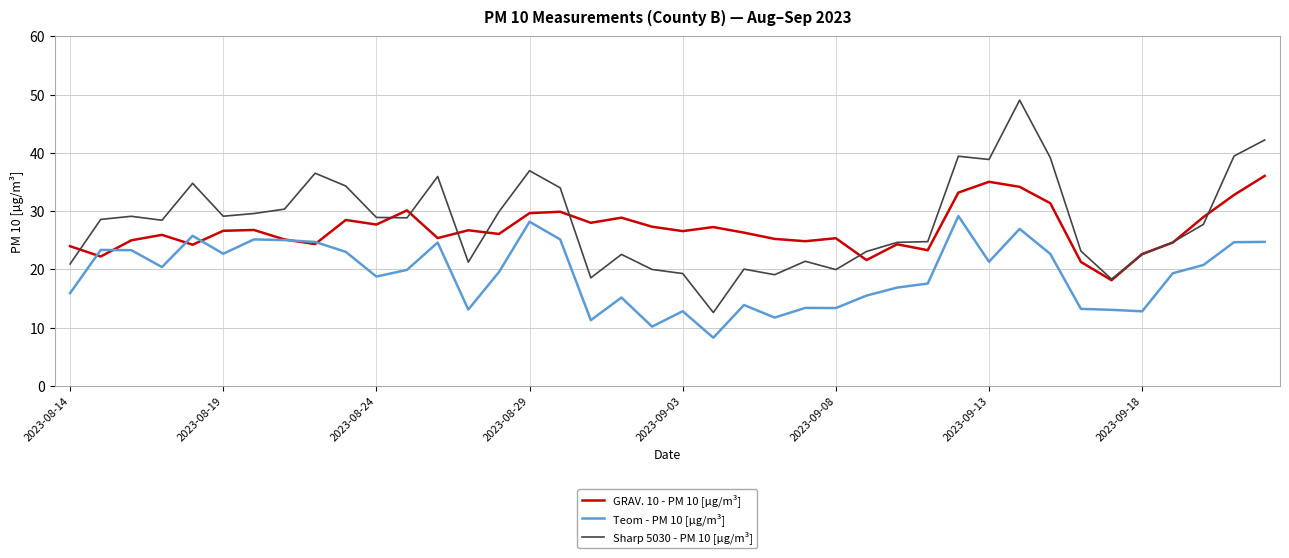

What is the difference between the maximum and second lowest values in the Teom - PM 10 [µg/m³] series?

19.0